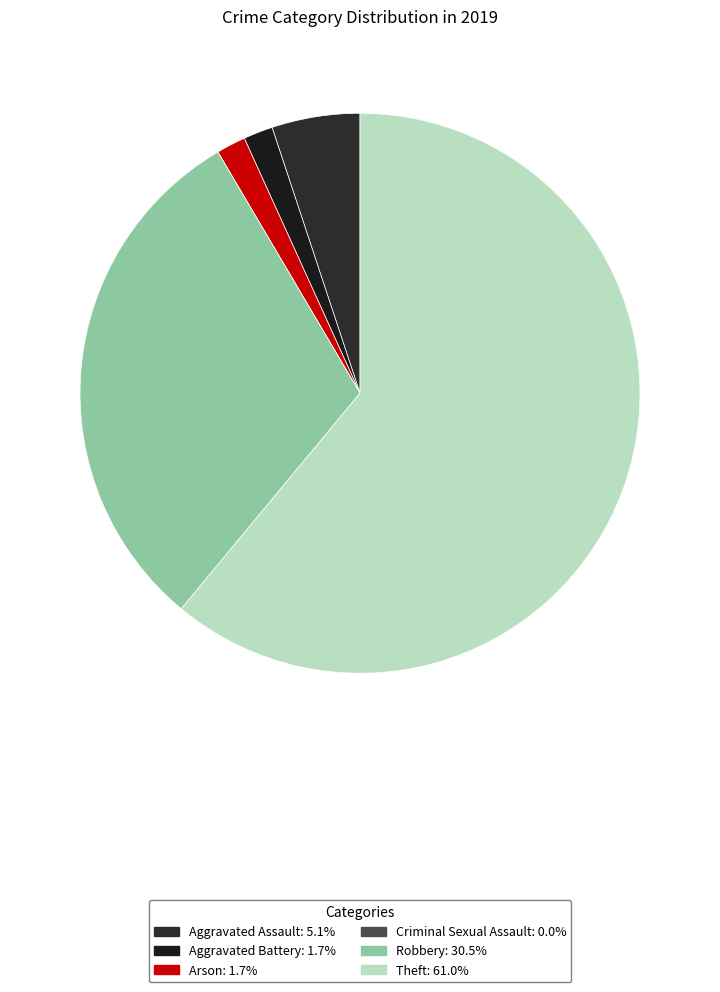

Which category has the smallest portion of the pie?

Criminal Sexual Assault